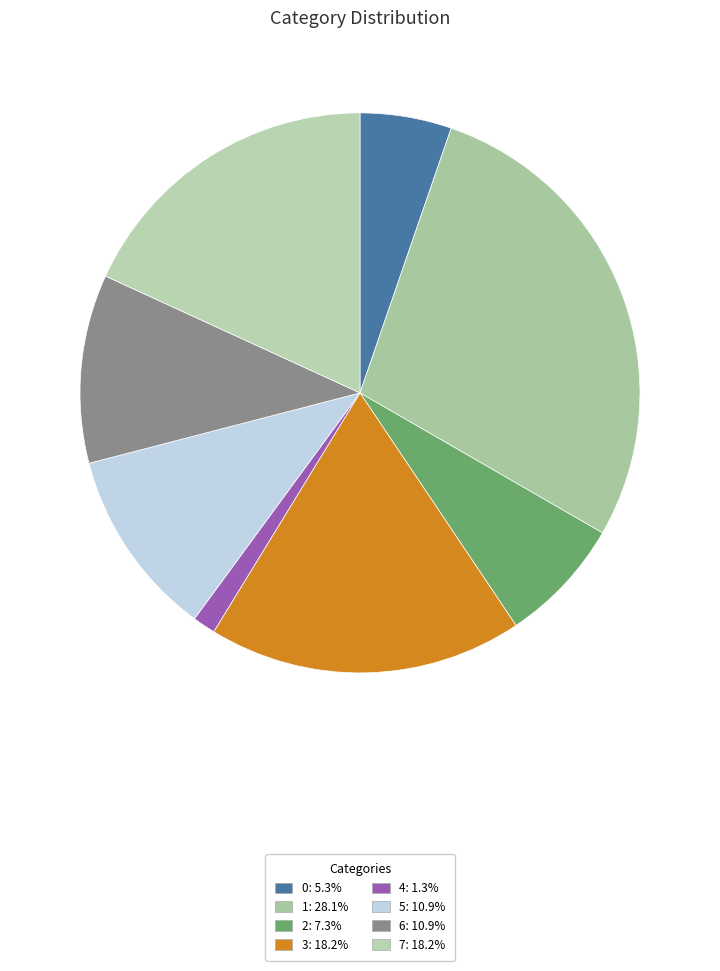

What is the ratio of the value at 4 to the value at 0?

0.2